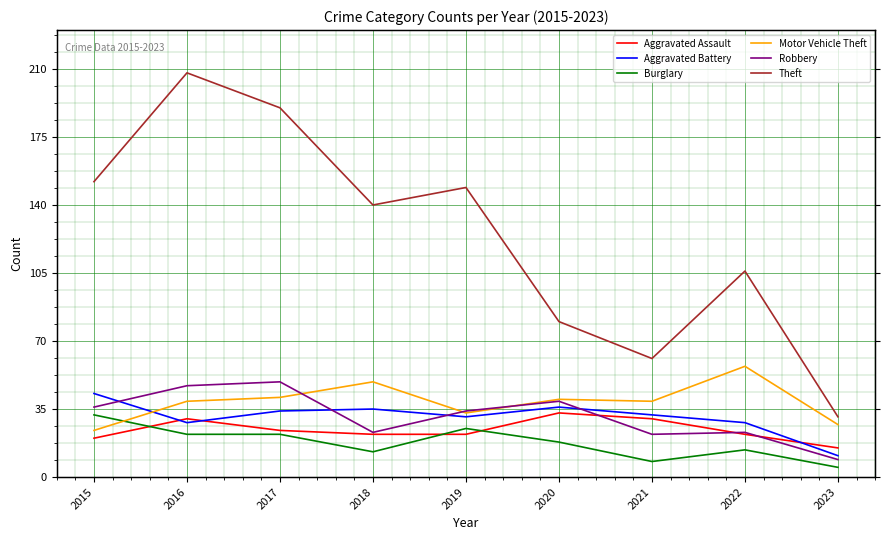

The Motor Vehicle Theft series shows 39 at 2021. True or false?

True